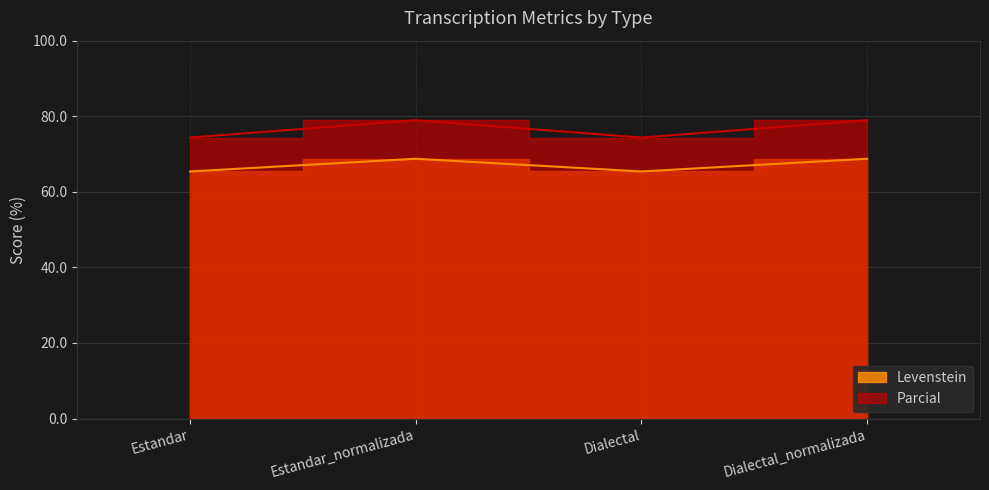

What is the difference between the maximum and minimum values in the Levenstein series?

3.4